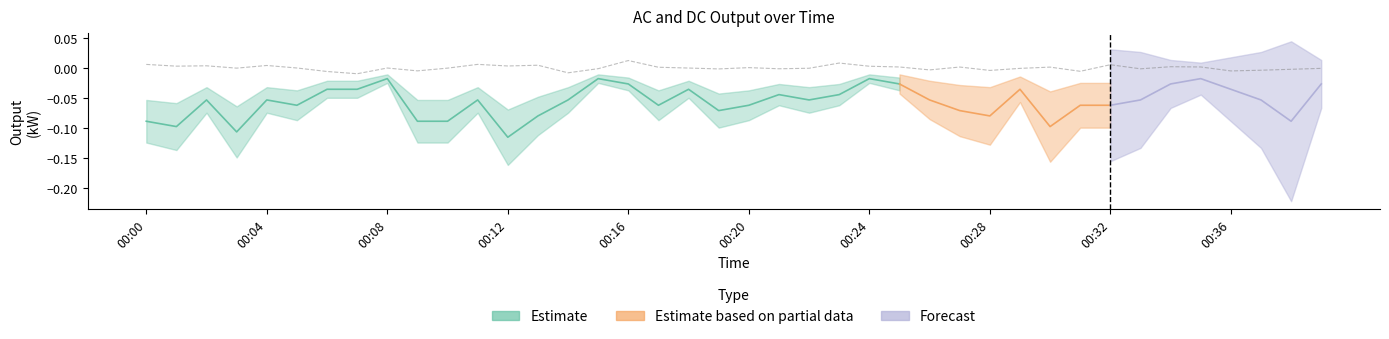

Is it true that the value at 00:22 is -0.0?

False